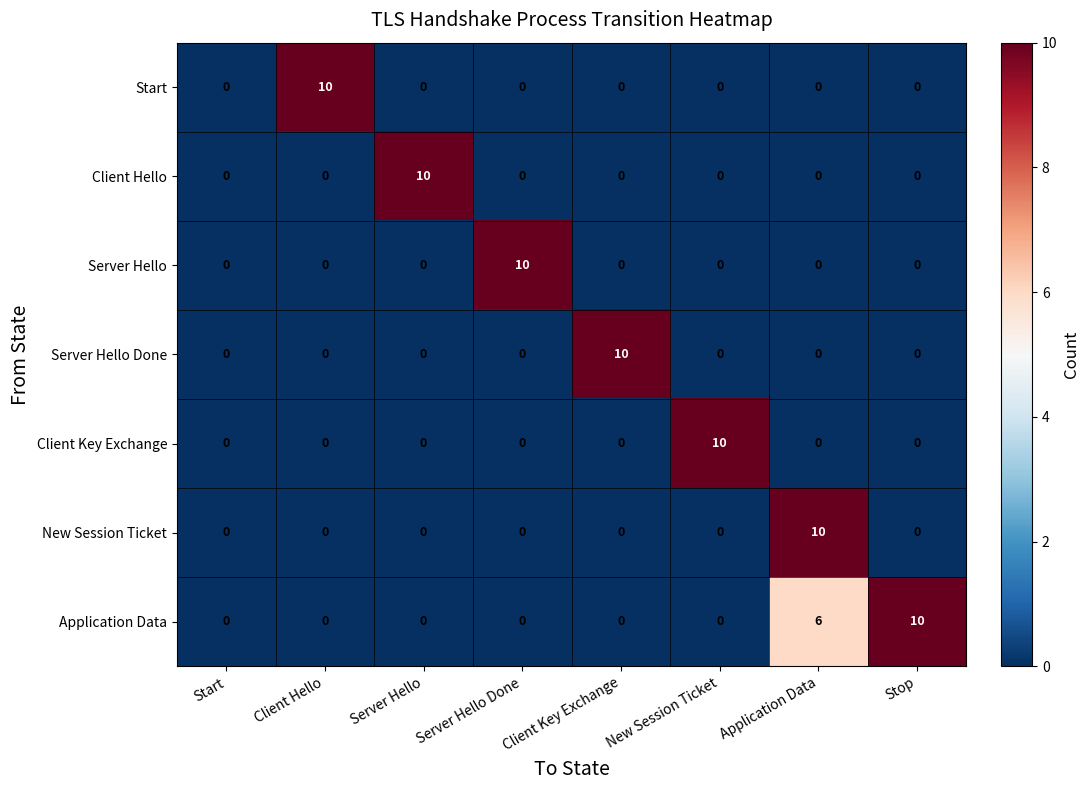

The Server Hello Done series shows 10 at Client Key Exchange. True or false?

True